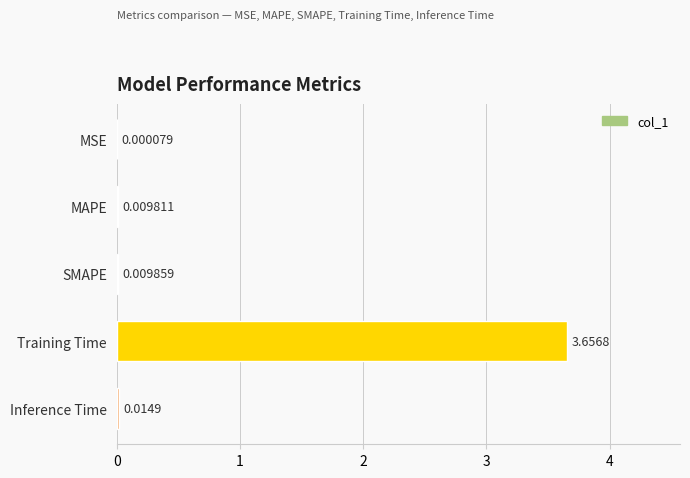

Where is the data nearest to the value 1?

Inference Time